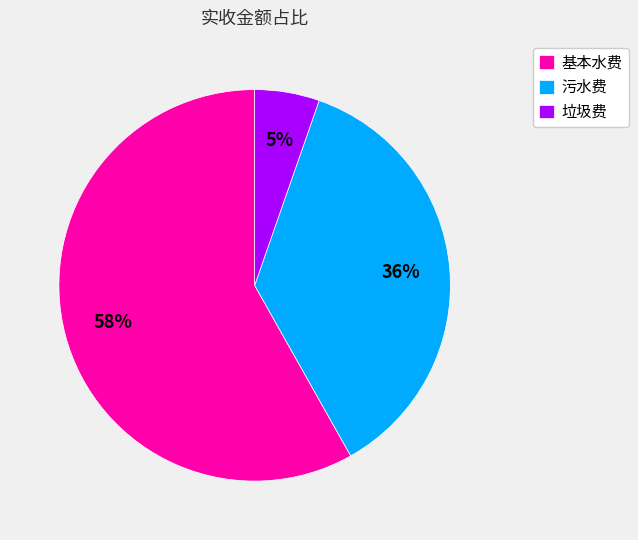

What percentage is the 垃圾费 slice, to the nearest percent?

5%